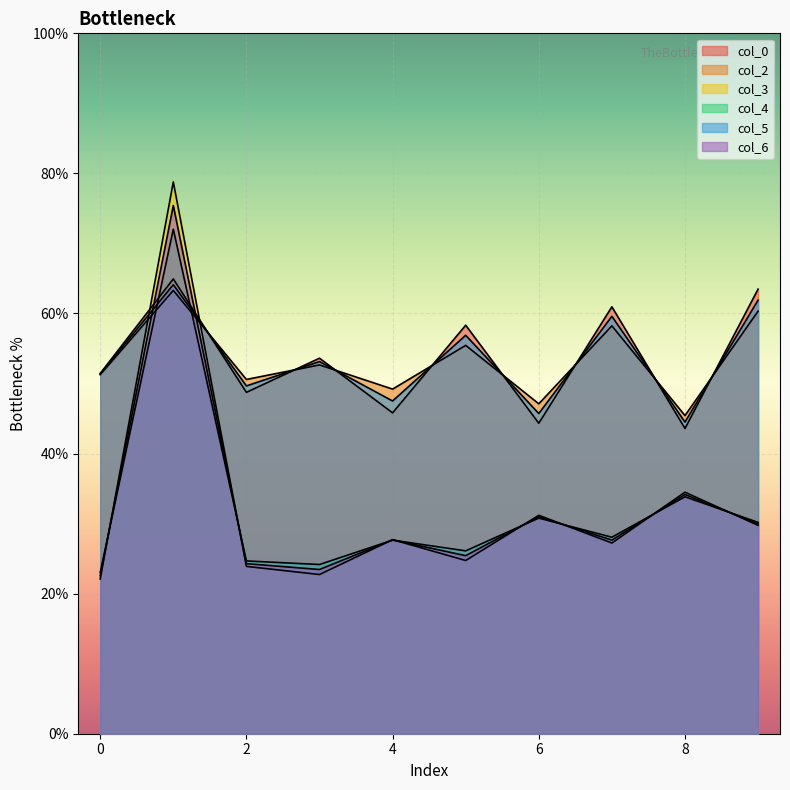

Does the chart display data point markers on the line(s)?

No